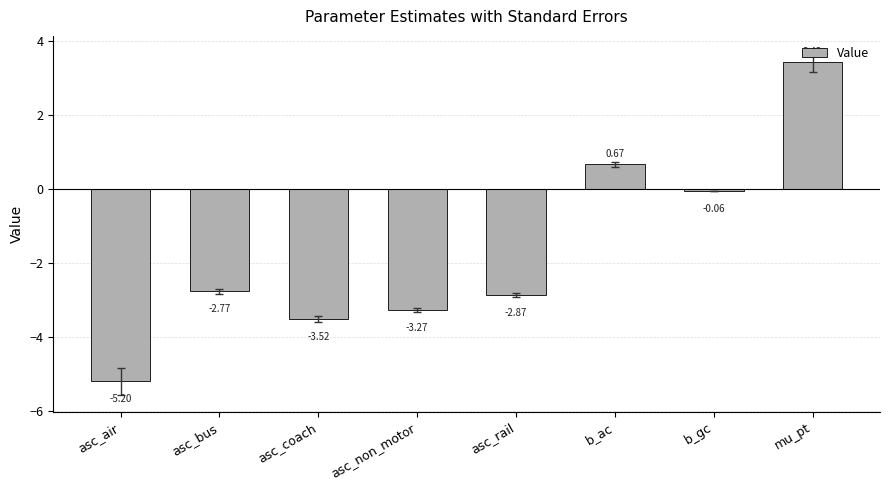

What is the smallest value displayed?

-5.2